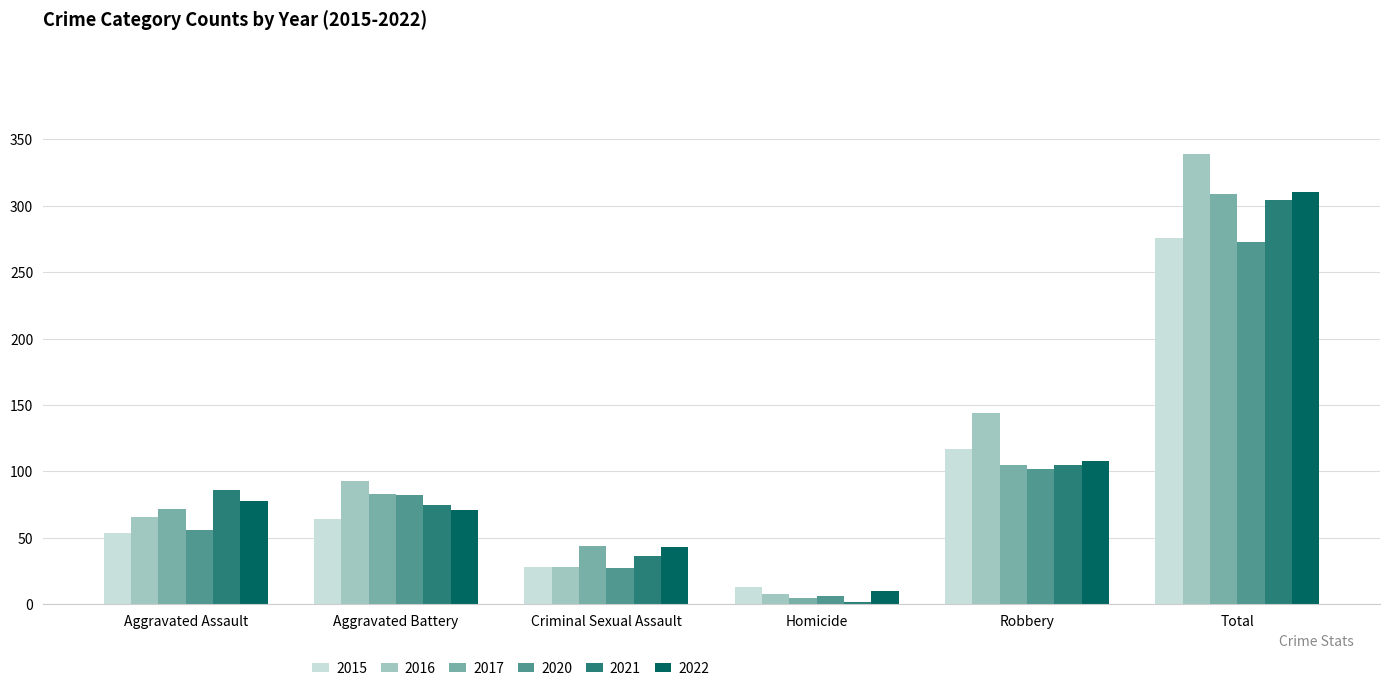

At which category does the chart reach its minimum across all series?

Homicide